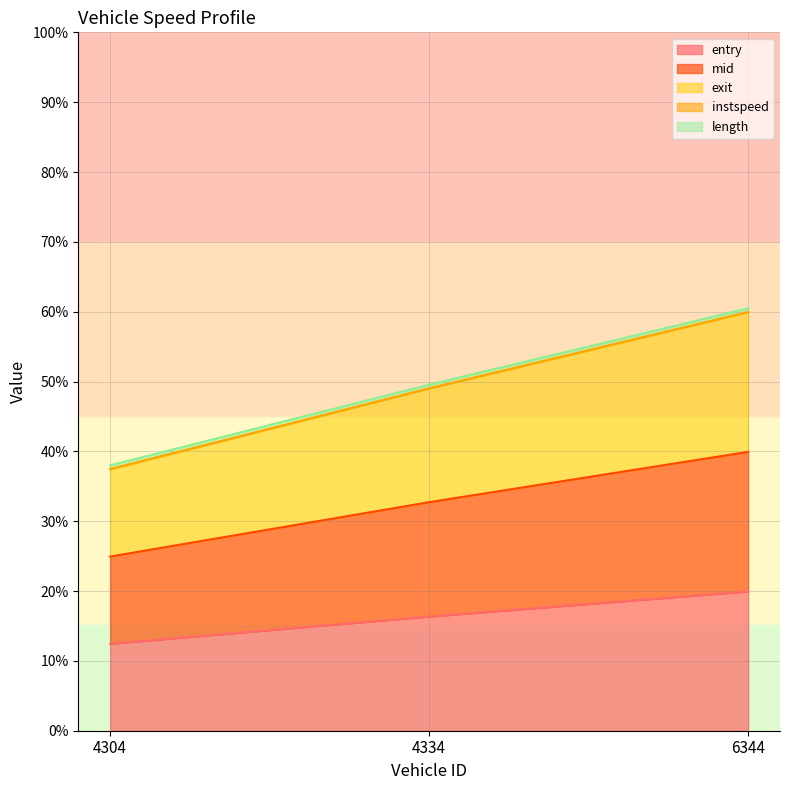

What is the greatest value displayed?

59.9